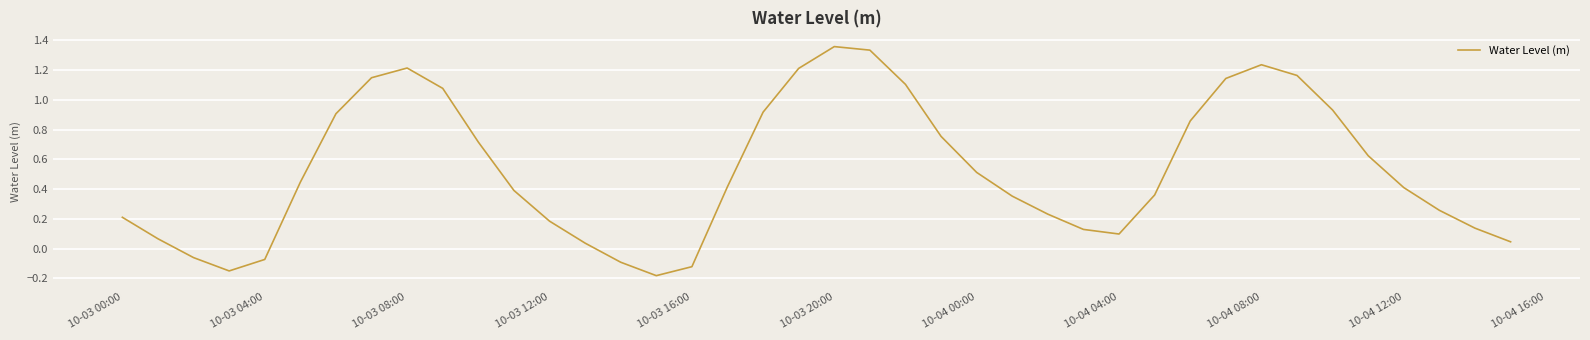

Reading left to right, extract all data points from this chart.

0.2	0.1	-0.1	-0.1	-0.1	0.4	0.9	1.1	1.2	1.1	0.7	0.4	0.2	0.0	-0.1	-0.2	-0.1	0.4	0.9	1.2	1.4	1.3	1.1	0.8	0.5	0.4	0.2	0.1	0.1	0.4	0.9	1.1	1.2	1.2	0.9	0.6	0.4	0.3	0.1	0.0